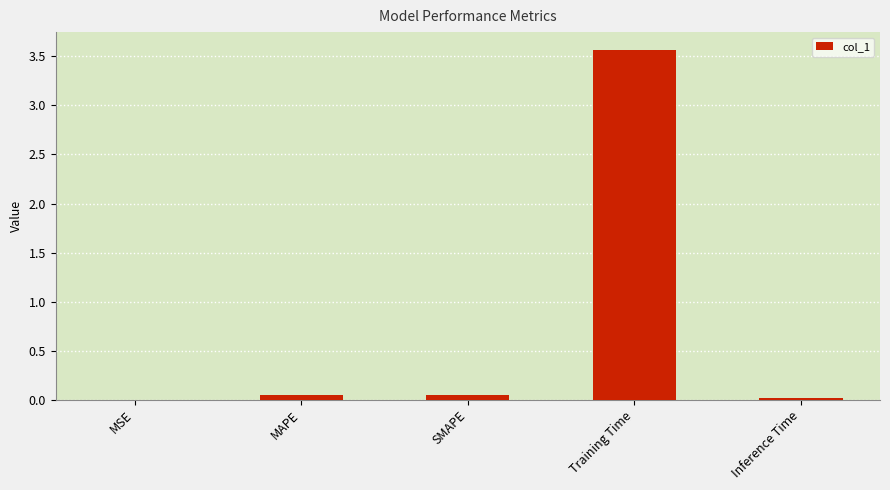

What is the greatest value displayed?

3.6